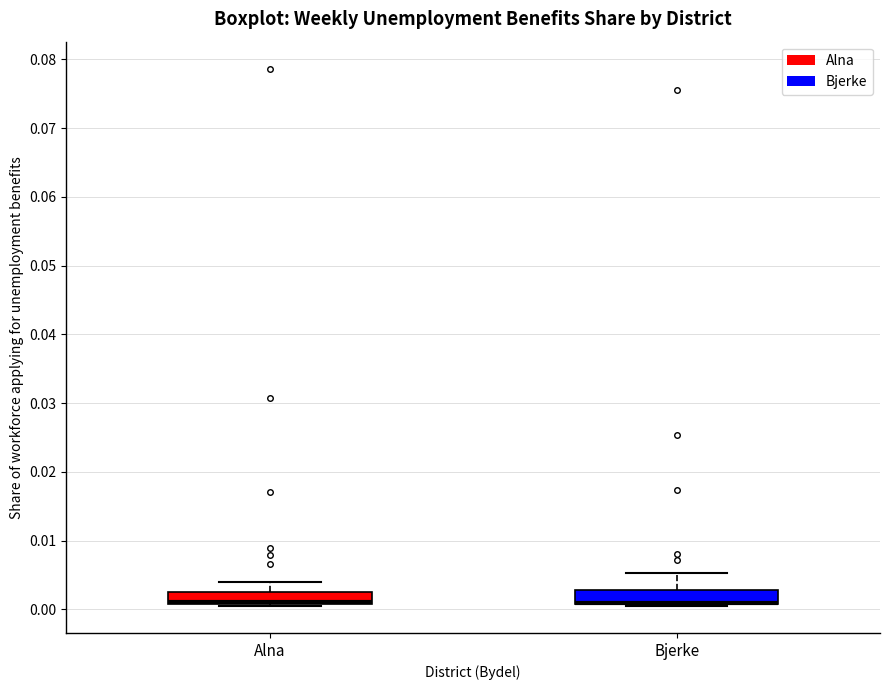

Where is the upper edge of the box for Bjerke on the y-axis? The values are not printed on the chart, so give them approximately, as read against the axis.

0.003